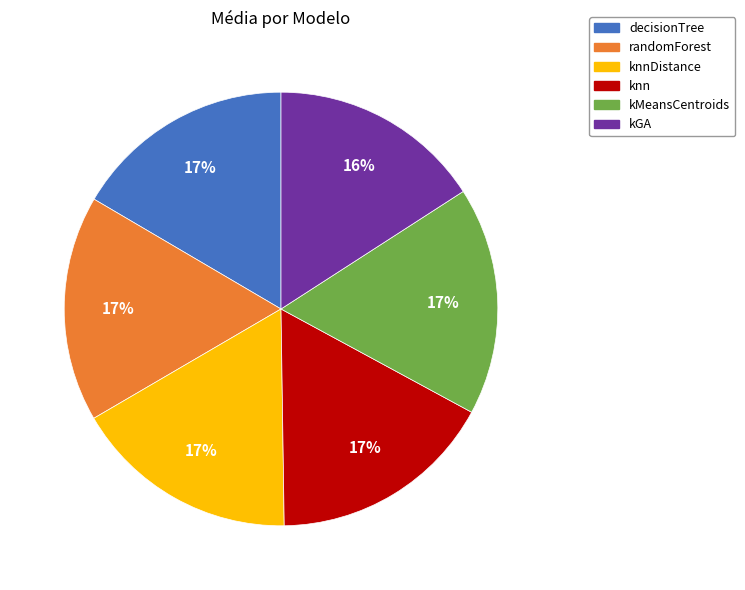

To the nearest percent, what is the difference between the largest and smallest slice percentages?

1%